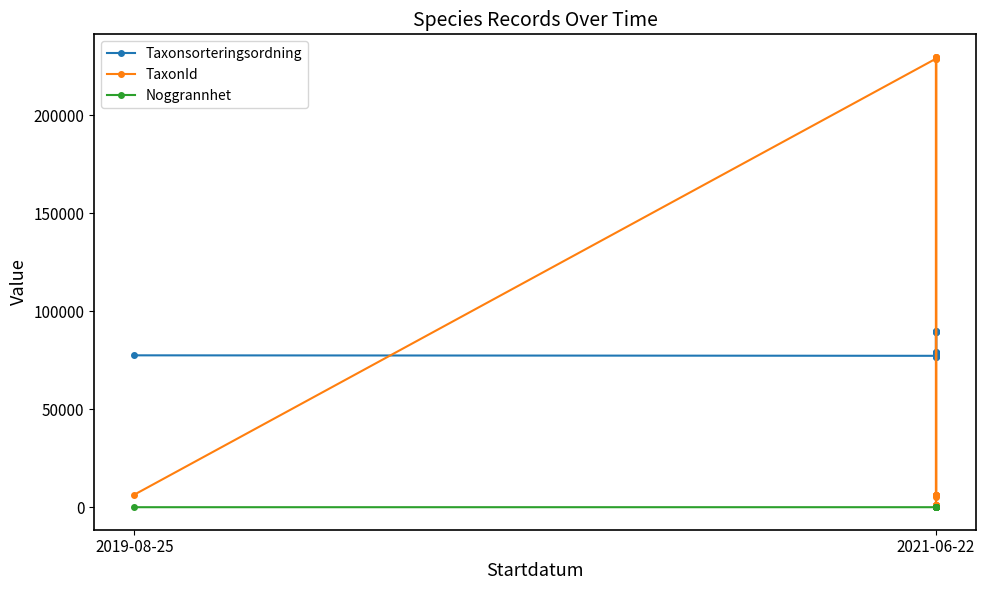

Reading left to right, list all the values displayed in this chart.

Taxonsorteringsordning: 77506	77259	79433	89392	89673	89392	78569	78072	76486	78527	76909	89392	79433	78569	89794	77259	78072	78569	78569
TaxonId: 6425	228912	1049	1202	658	1202	6458	229821	6487	229497	6437	1202	1049	6458	5321	228912	229821	6458	6458
Noggrannhet: 5	10	10	10	10	10	10	10	10	10	10	10	10	10	10	10	10	10	10